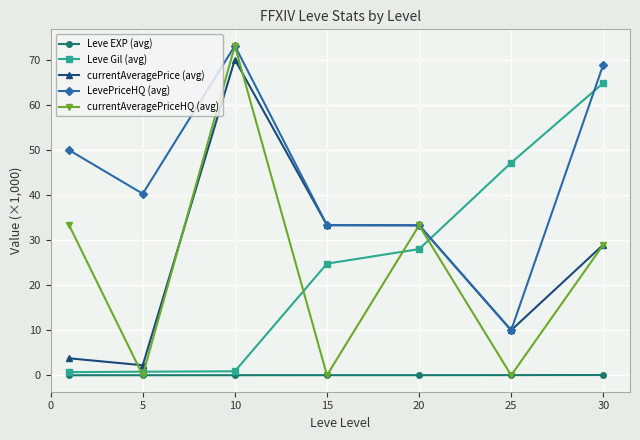

After their last crossing, which series has the higher values: Leve EXP (avg) or currentAveragePriceHQ (avg)?

currentAveragePriceHQ (avg)